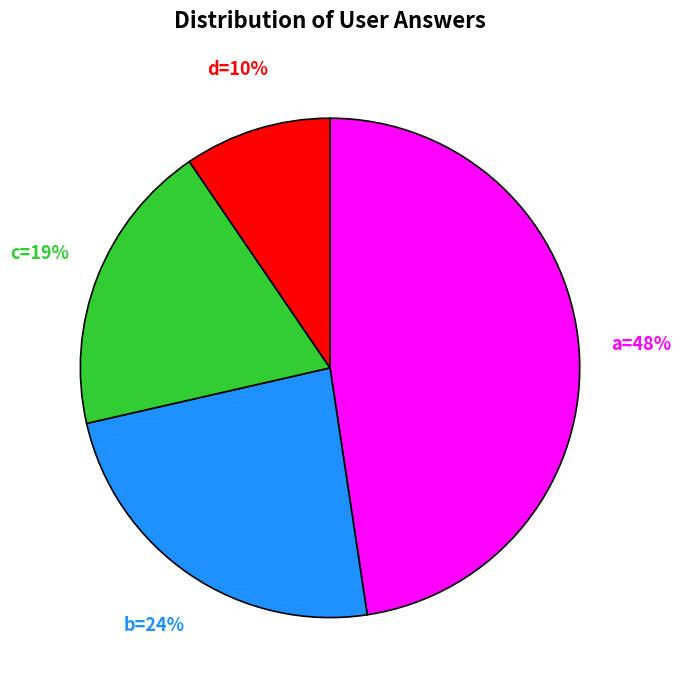

To the nearest percent, what is the average slice percentage?

25%